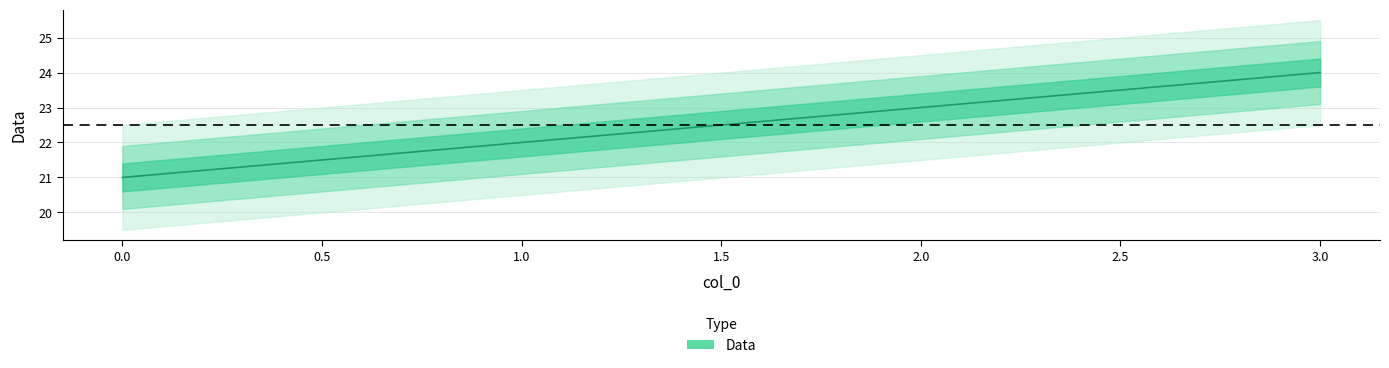

Is it true that the value at 0 is 14?

False